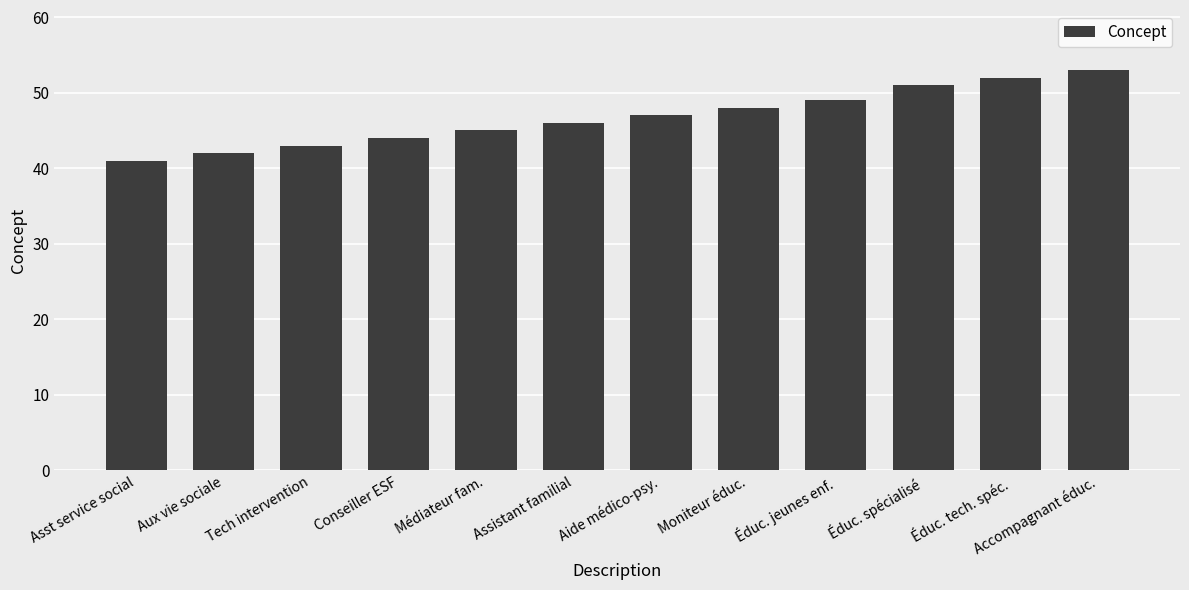

What position from the left is Accompagnant éduc.?

12